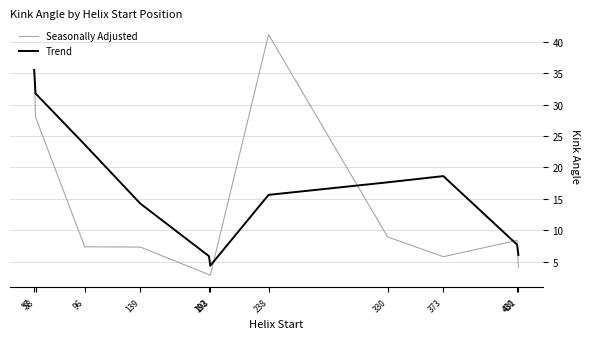

Is it true that Trend equals 5.2 at 330?

False